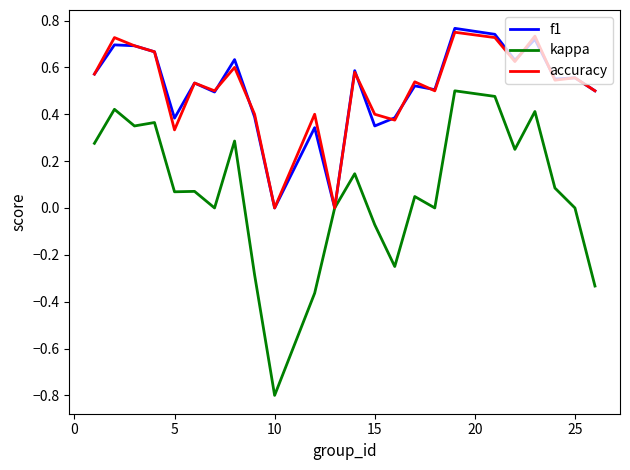

In f1, how many points are higher than both neighbors (excluding endpoints)?

9